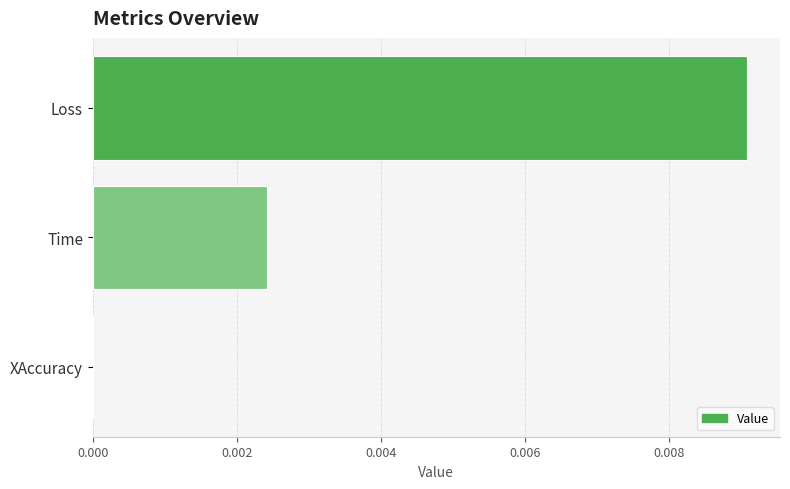

Which category has the highest value across all series?

Loss